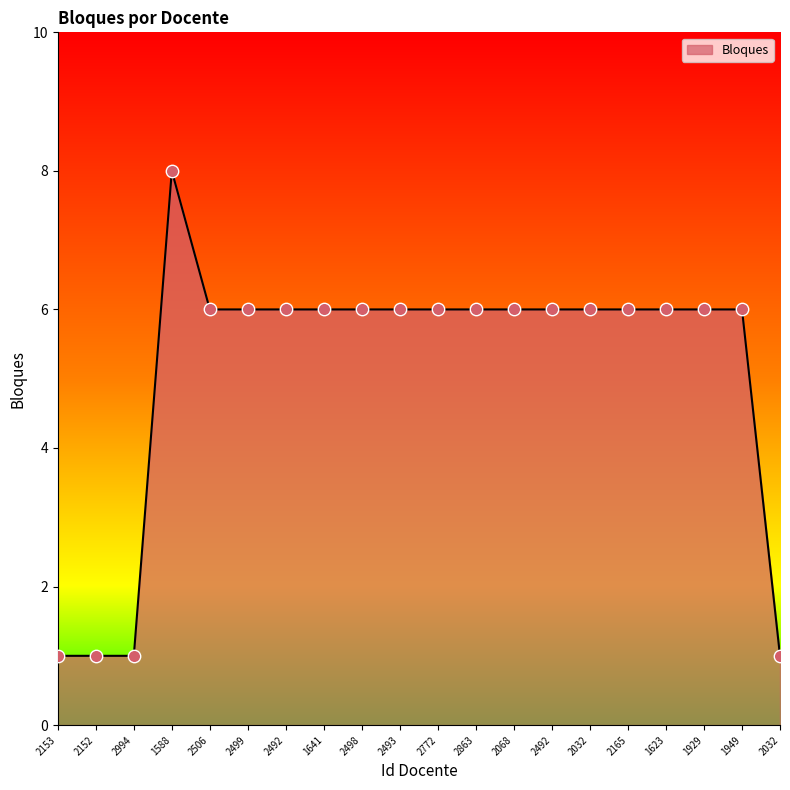

Does the chart have visible grid lines?

No